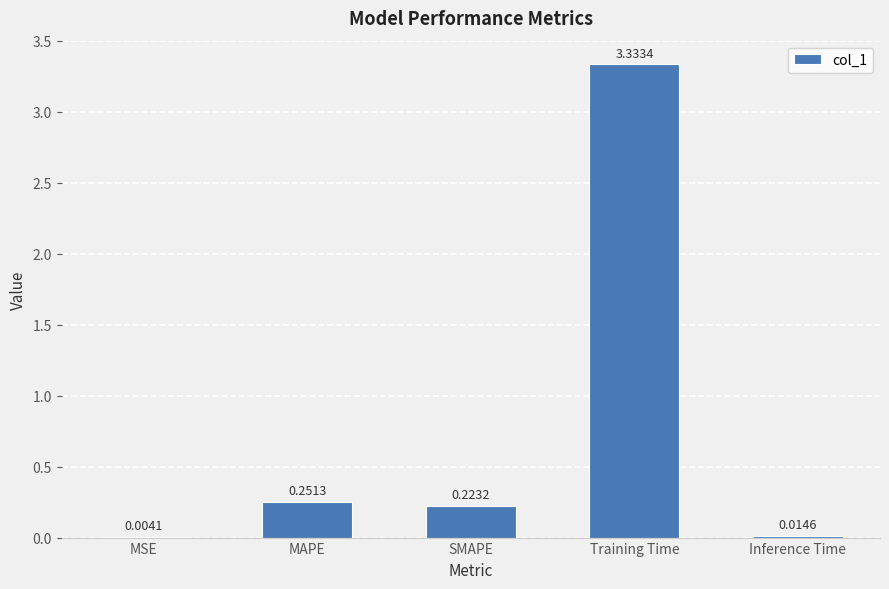

At which label is the value closest to 1?

MAPE